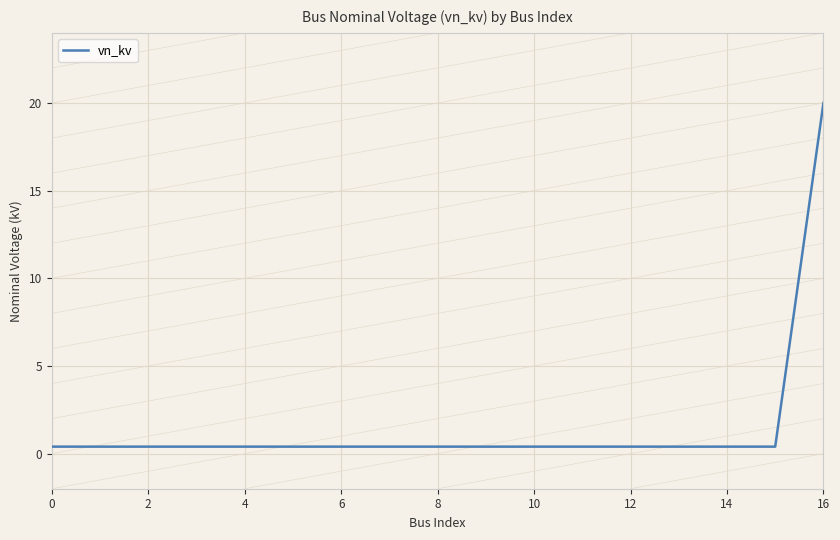

What is the difference between the maximum and minimum values?

19.6